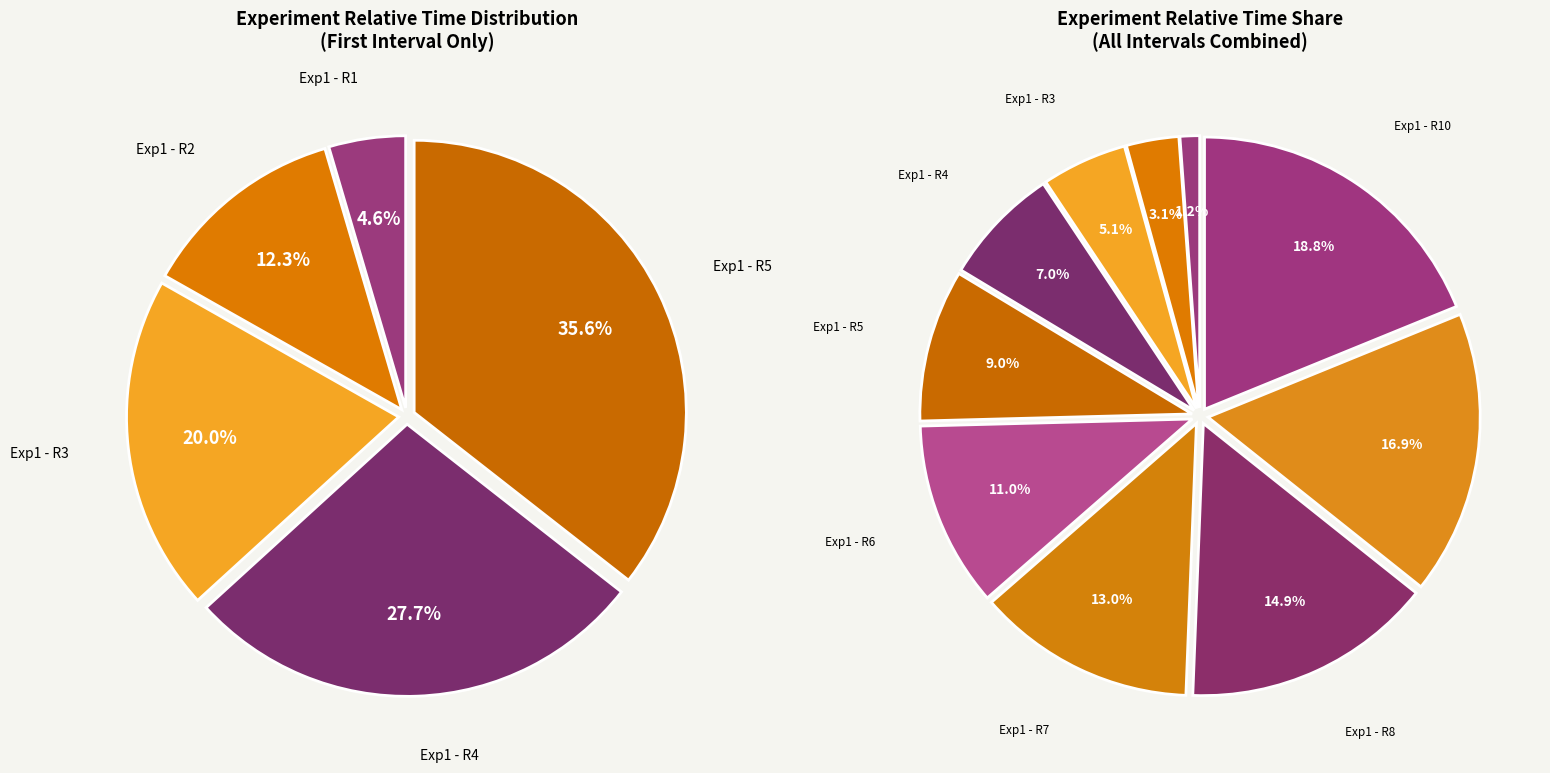

What percentage is the Exp1 - R3 slice, to the nearest percent?

5%